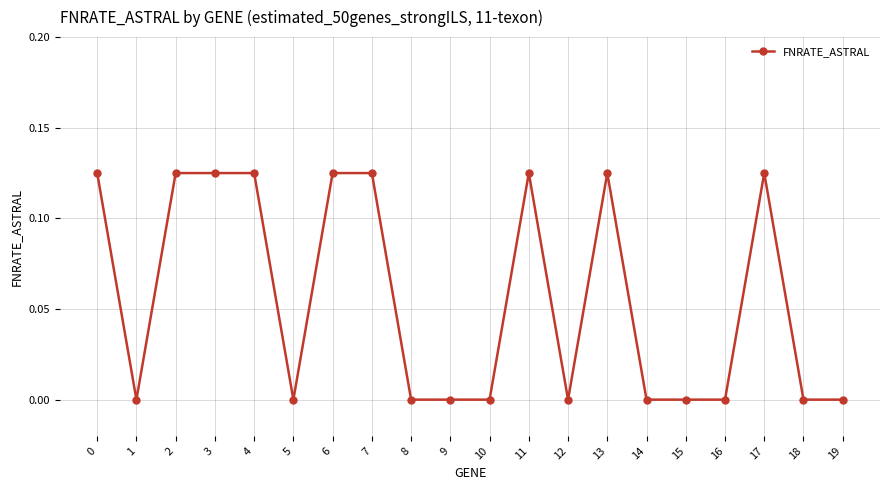

How many distinct data groups are displayed?

1